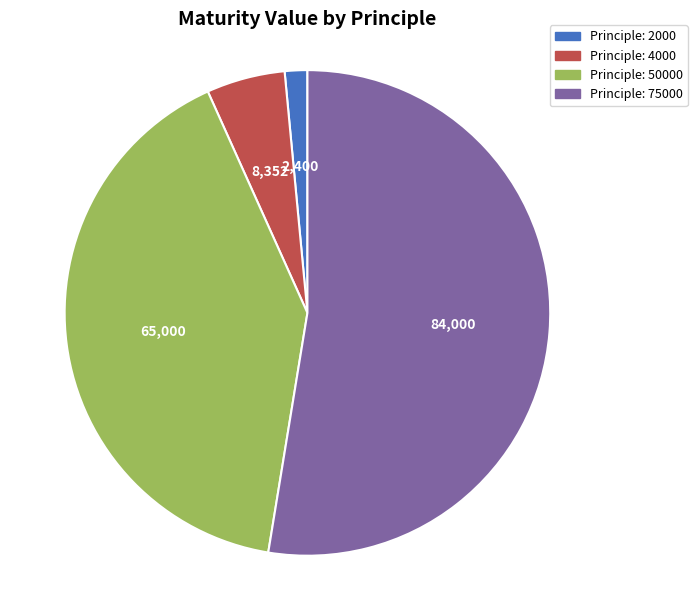

Is there a majority slice in this chart?

Yes